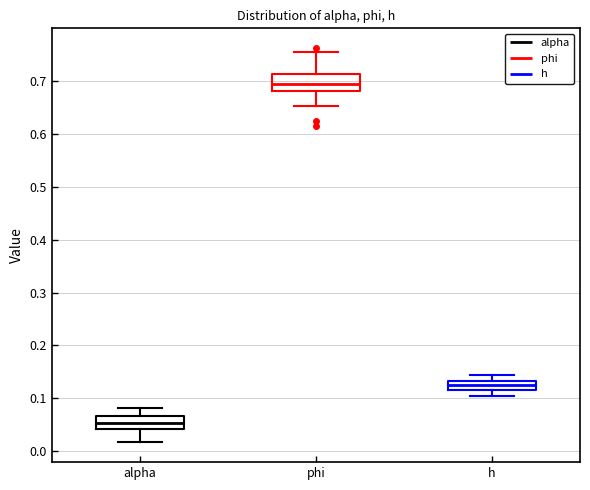

Where does the lower whisker of the box for phi end on the y-axis? The values are not printed on the chart, so give them approximately, as read against the axis.

0.65